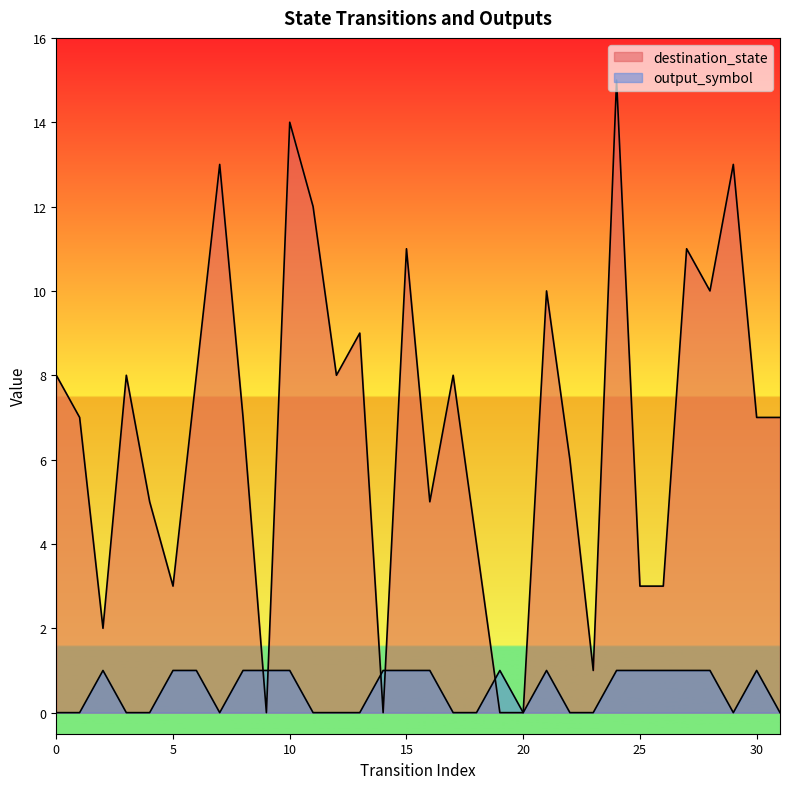

How many interior local peaks does the destination_state series have?

10